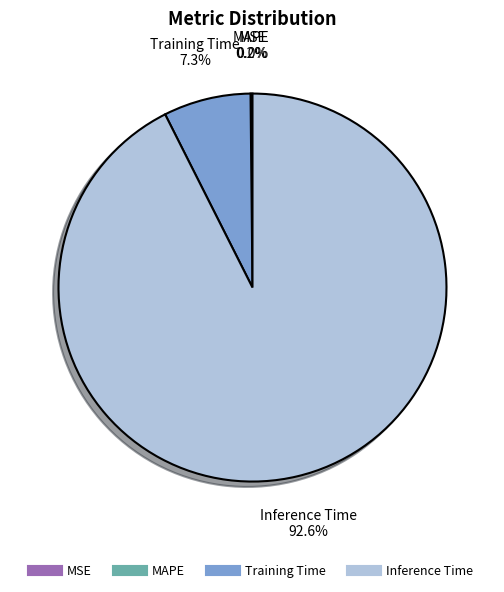

Is there any slice that represents more than half of the pie?

Yes